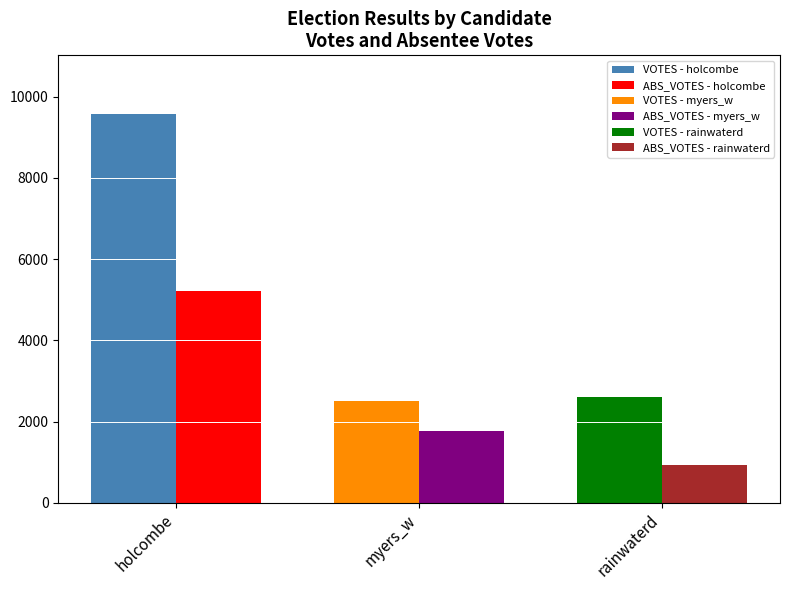

The VOTES series shows 3451 at rainwaterd. True or false?

False